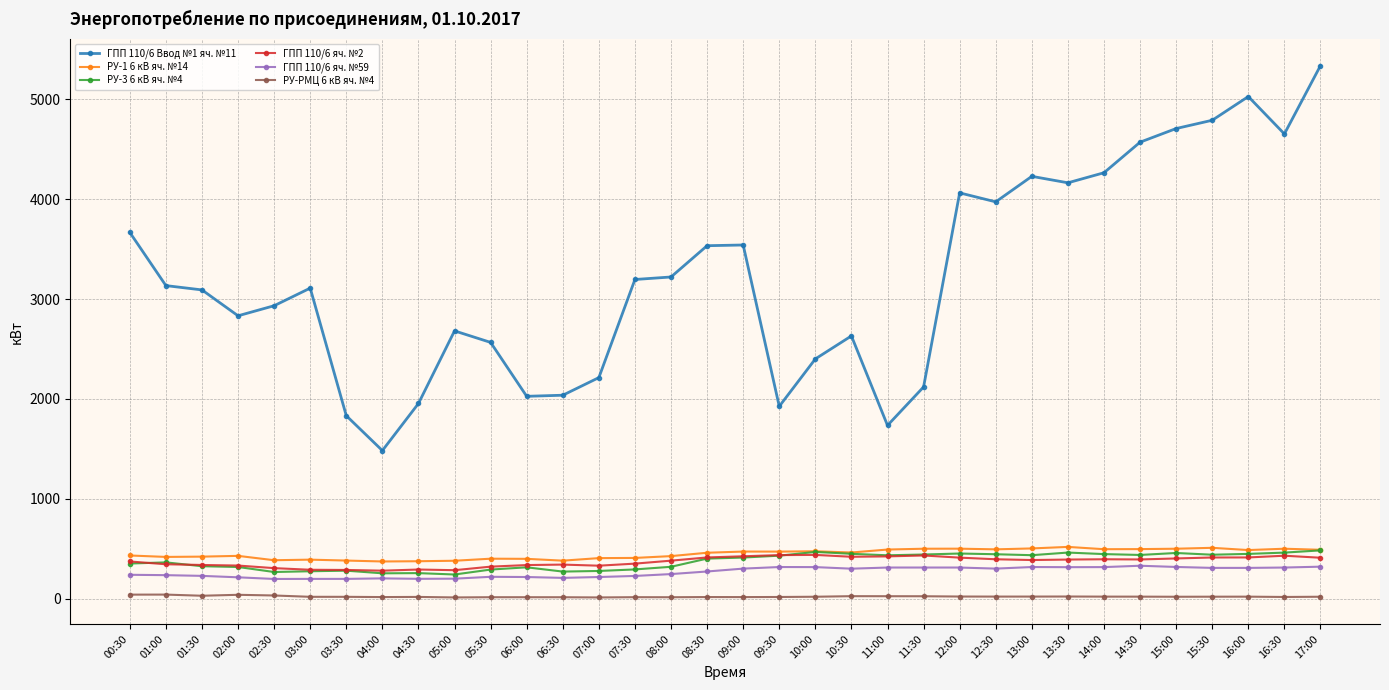

What is the sum of all РУ-РМЦ 6 кВ яч. №4 values?

709.0